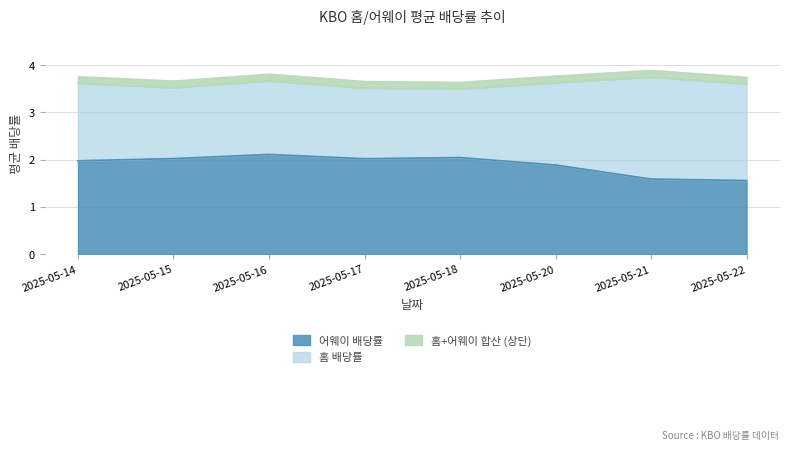

What is the difference between the maximum and minimum values?

0.6